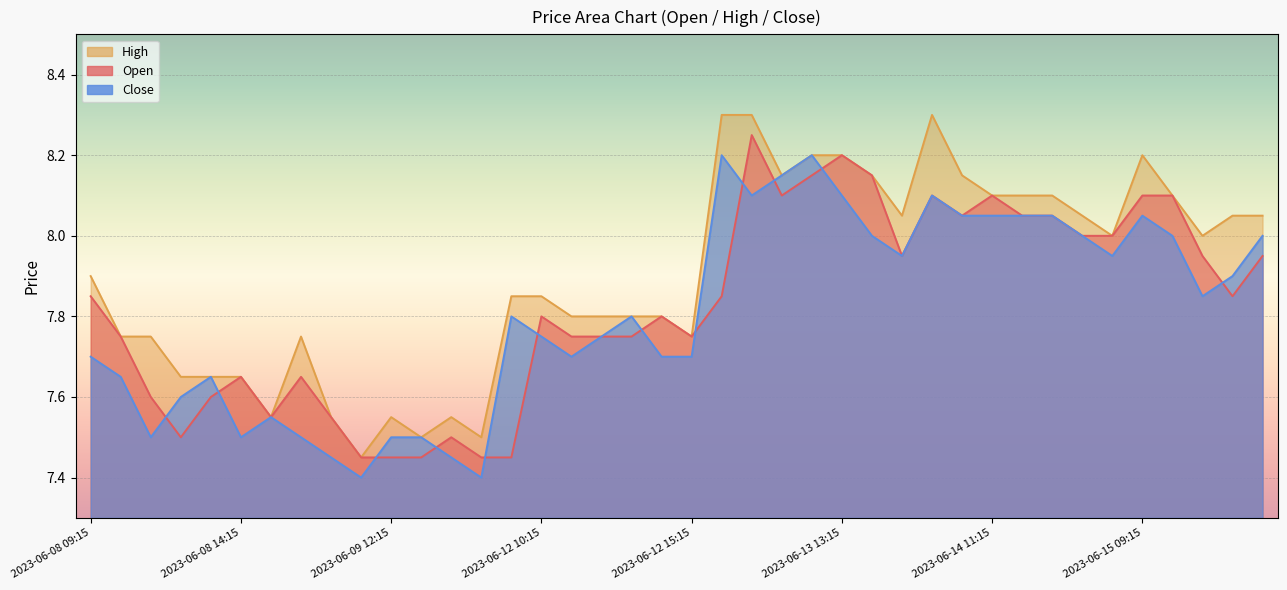

List the series in order of their overall mean, lowest first.

Close, Open, High